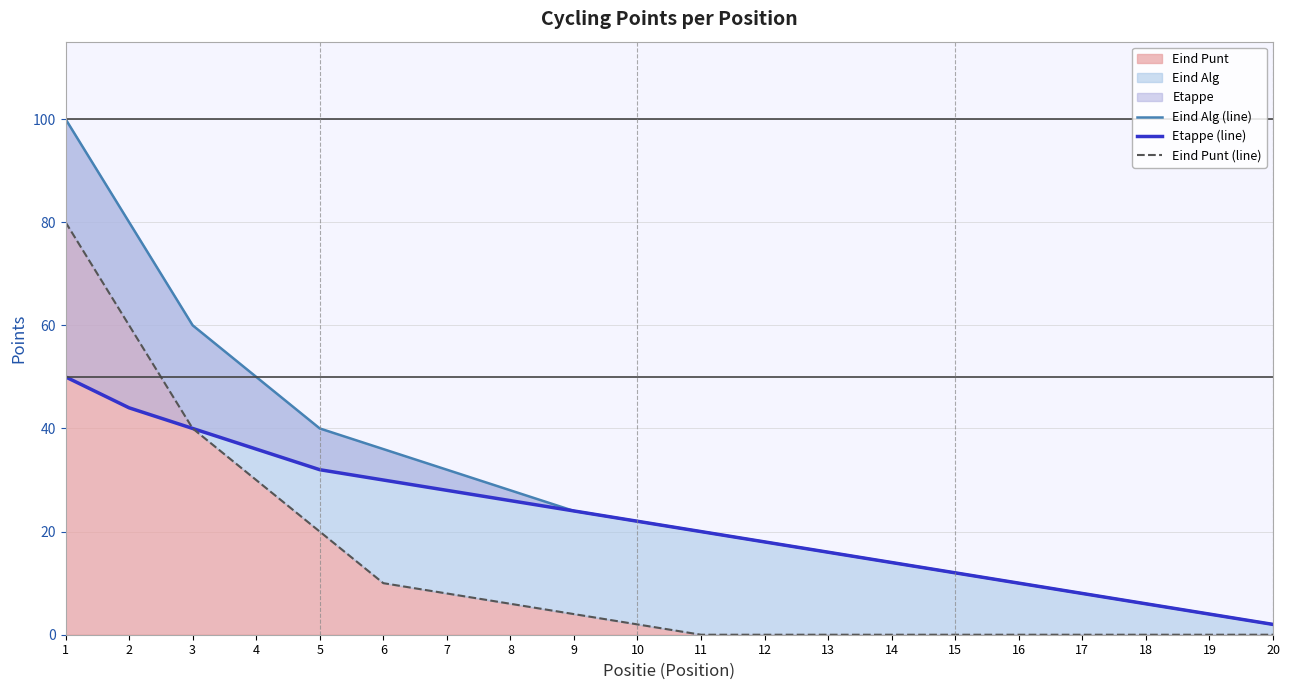

What is the value of the Etappe (line) point at the 18th from the left?

6